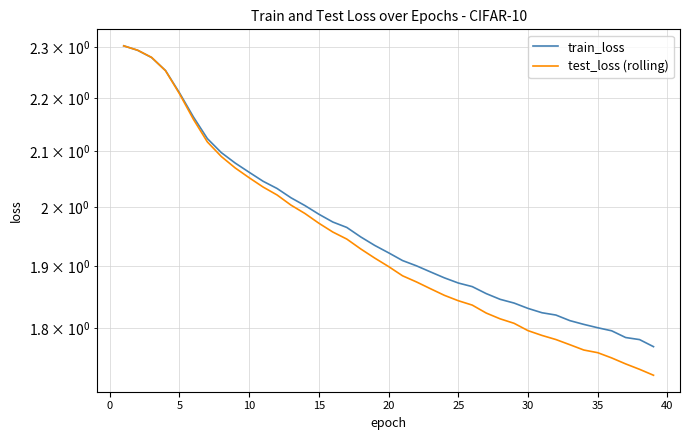

Which series has the largest total across all categories?

train_loss